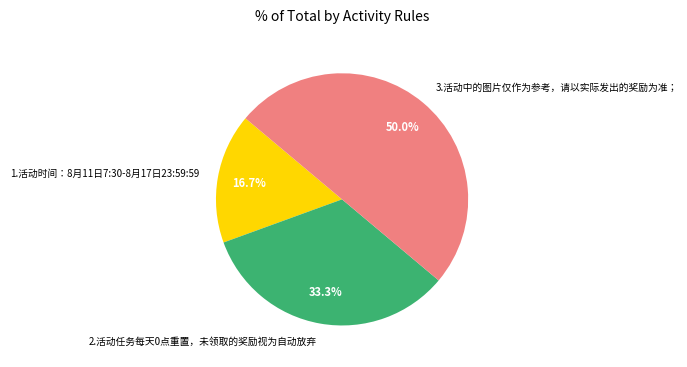

Is 2.活动任务每天0点重置，未领取的奖励视为自动放弃 the majority of the pie?

No